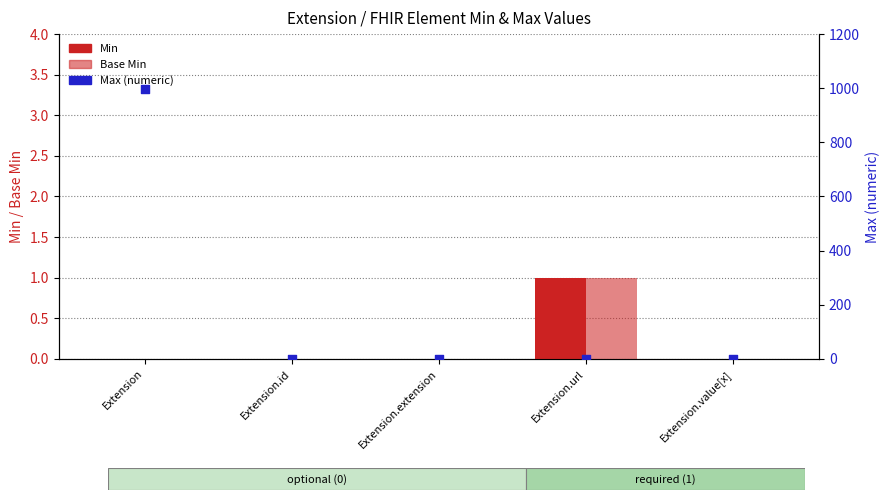

Which series reaches the minimum Y coordinate?

Min